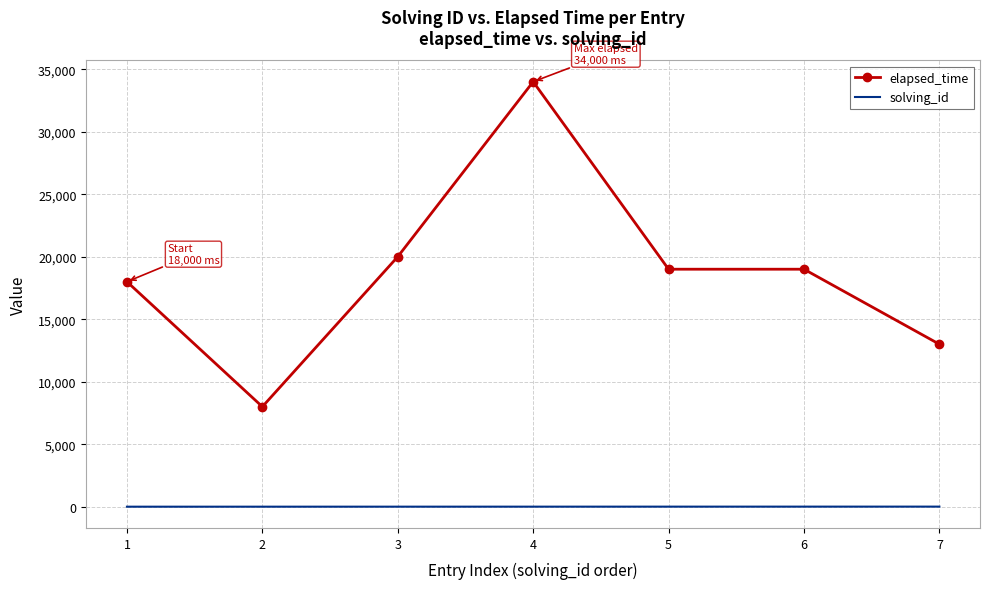

At which category does elapsed_time reach its first local valley?

2